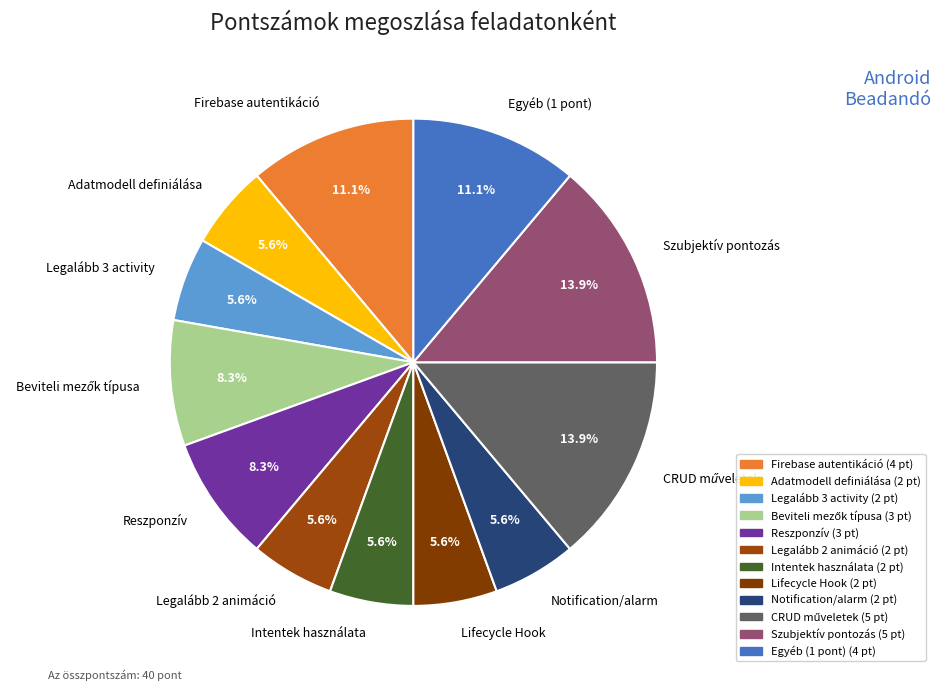

How many segments does this pie chart have?

12